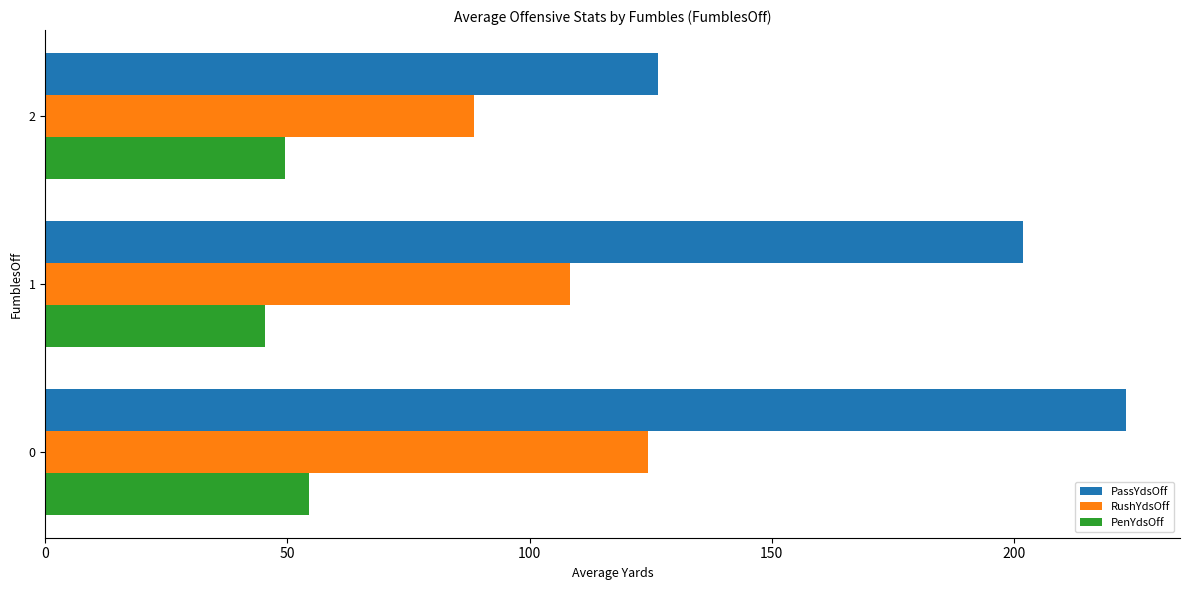

Which series has the largest total across all categories?

PassYdsOff